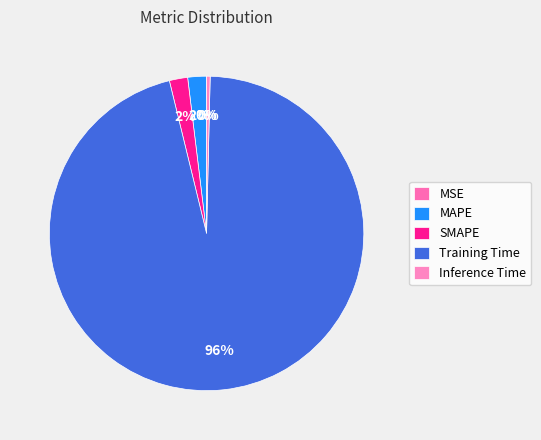

The MSE slice represents 0% of the pie. True or false?

True